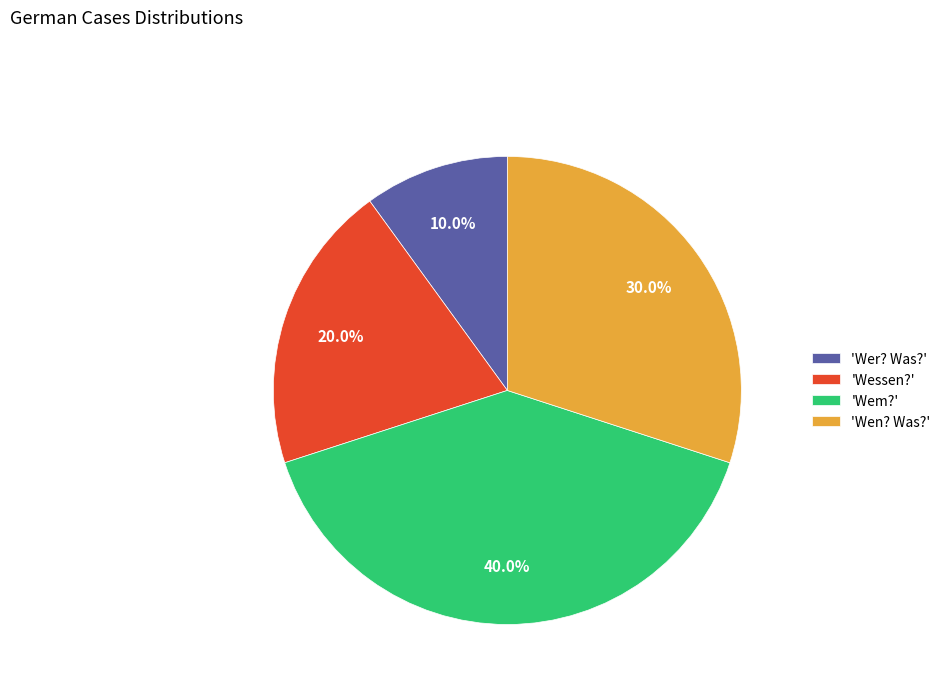

Which slice is the largest?

'Wem?'